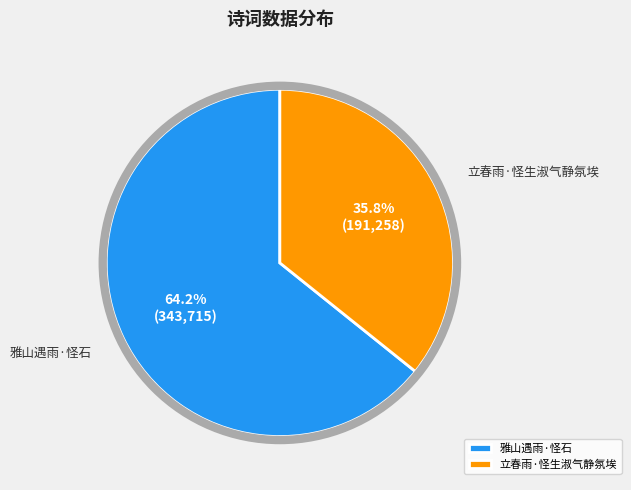

True or false: 立春雨·怪生淑气静氛埃 accounts for 36% of the total.

True